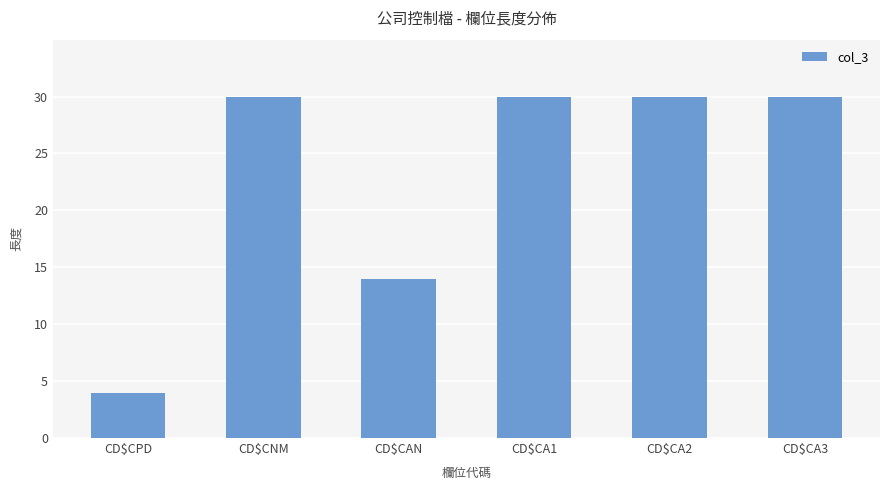

What is the smallest value displayed?

4